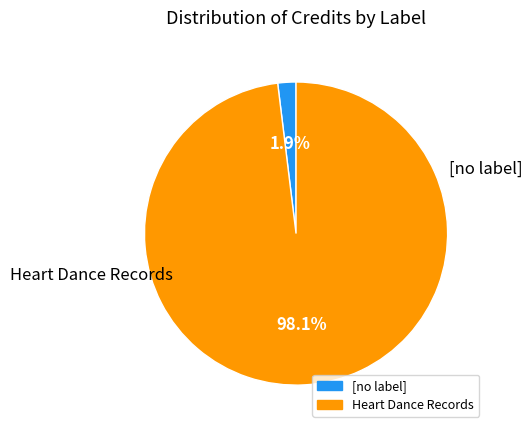

Which has a higher value, [no label] or Heart Dance Records?

Heart Dance Records